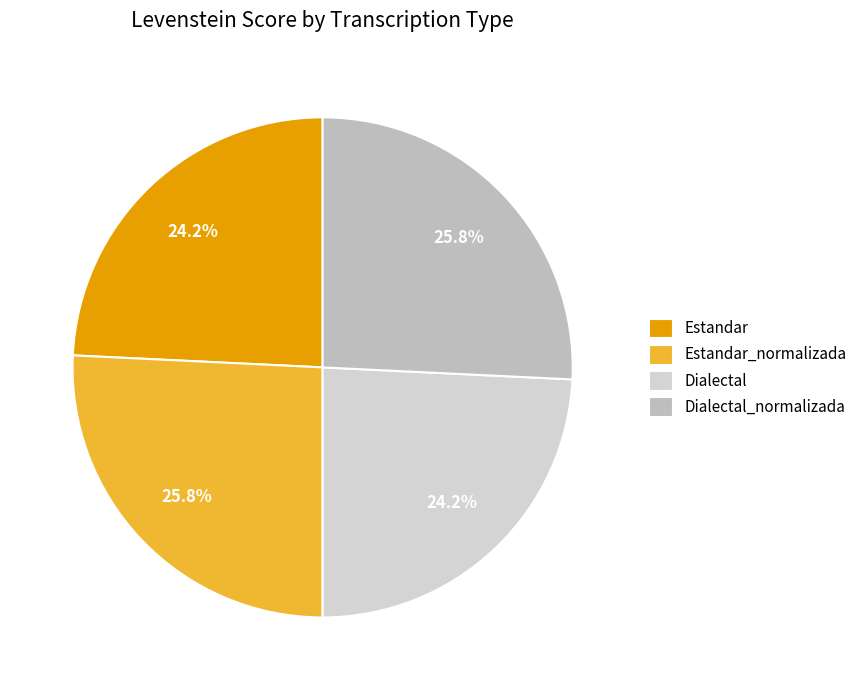

How many segments does this pie chart have?

4